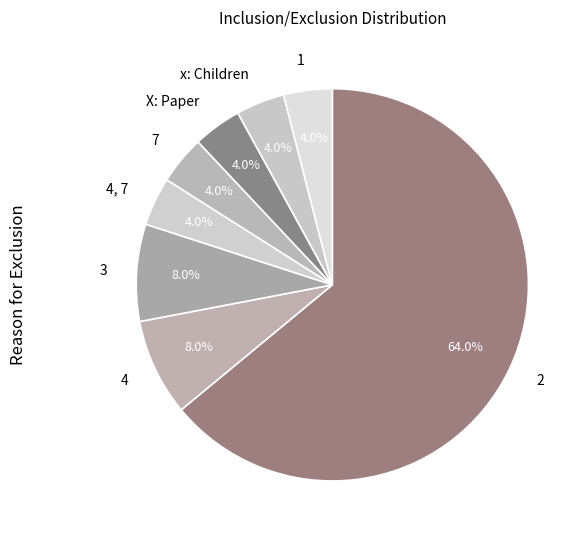

To the nearest percent, what is the average slice percentage?

12%